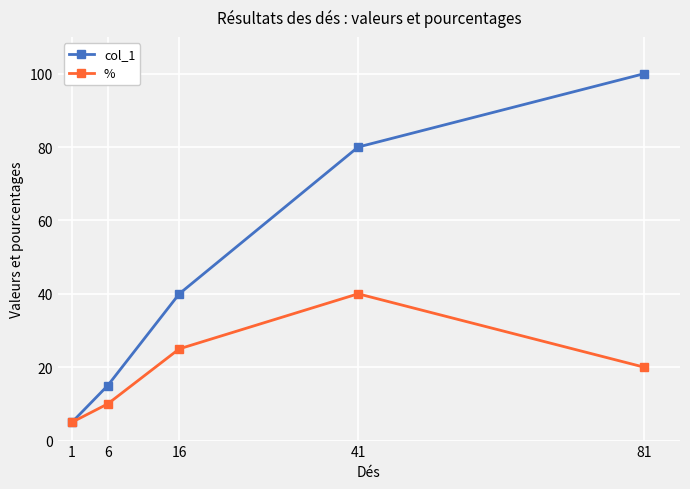

Reading right to left, extract all data points from this chart.

col_1: 100	80	40	15	5
%: 20	40	25	10	5